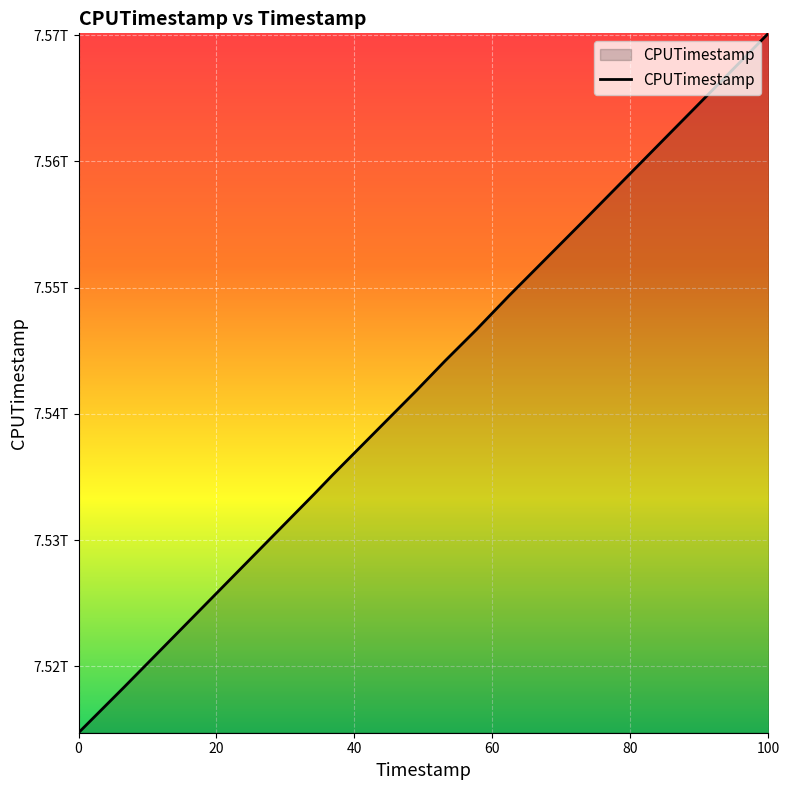

What is the value of the 14th point from the left?

7563939125997